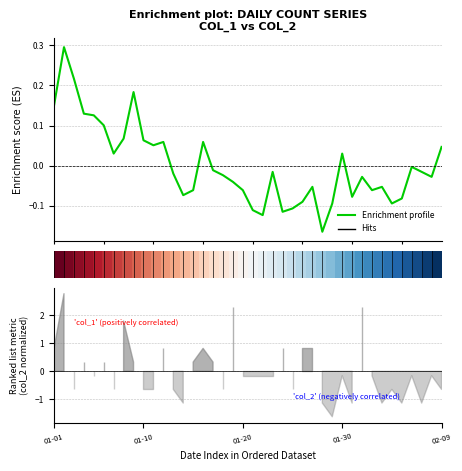

Is this an area chart (filled region under the line)?

No